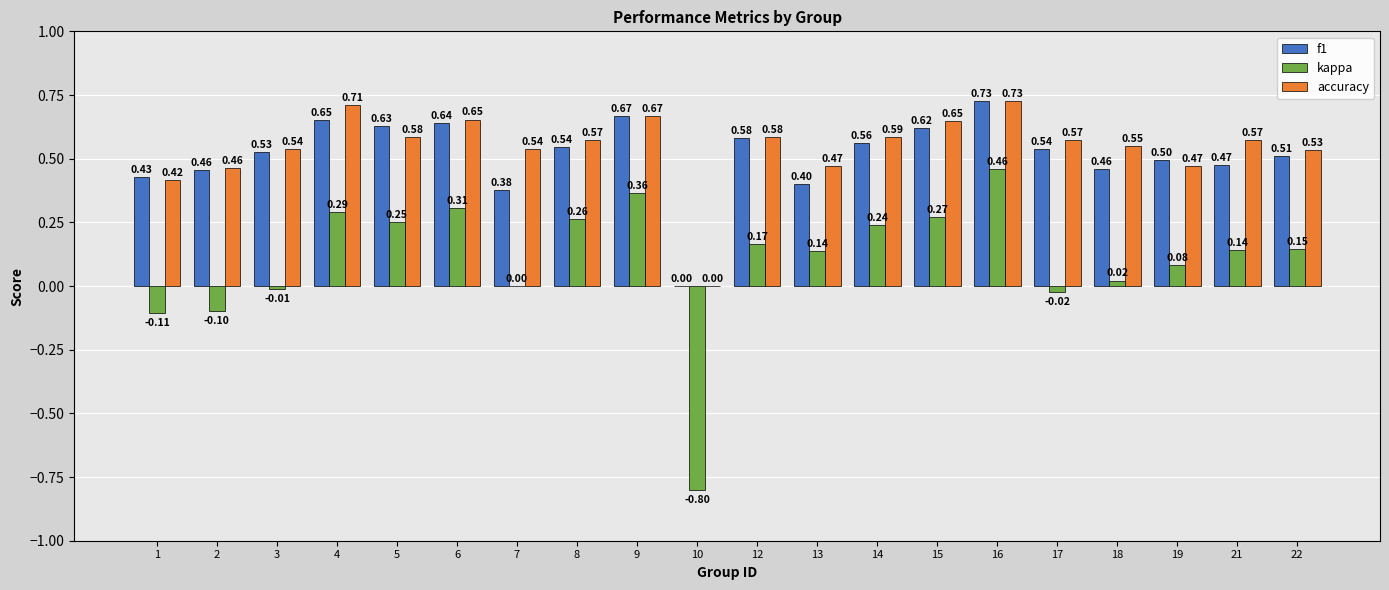

Which series has the largest total across all categories?

accuracy